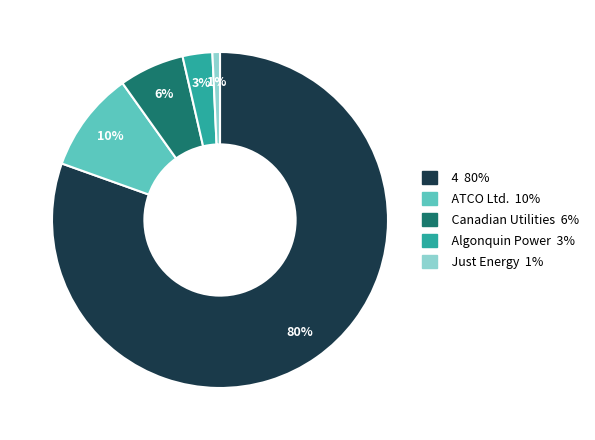

To the nearest percent, what is the average slice percentage?

20%